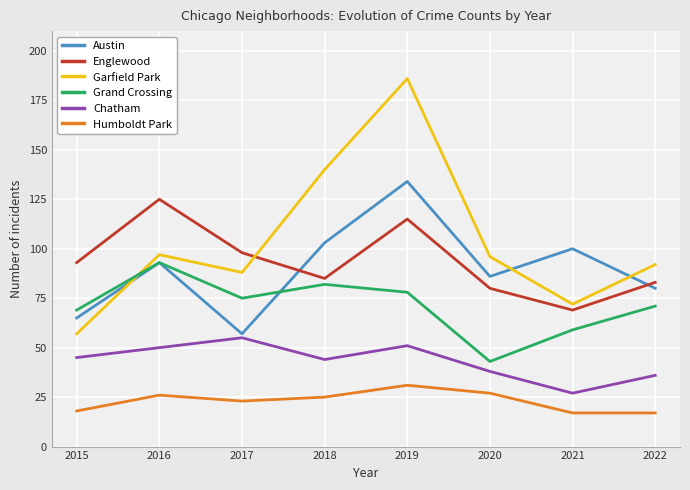

After their last crossing, which series has the higher values: Austin or Grand Crossing?

Austin